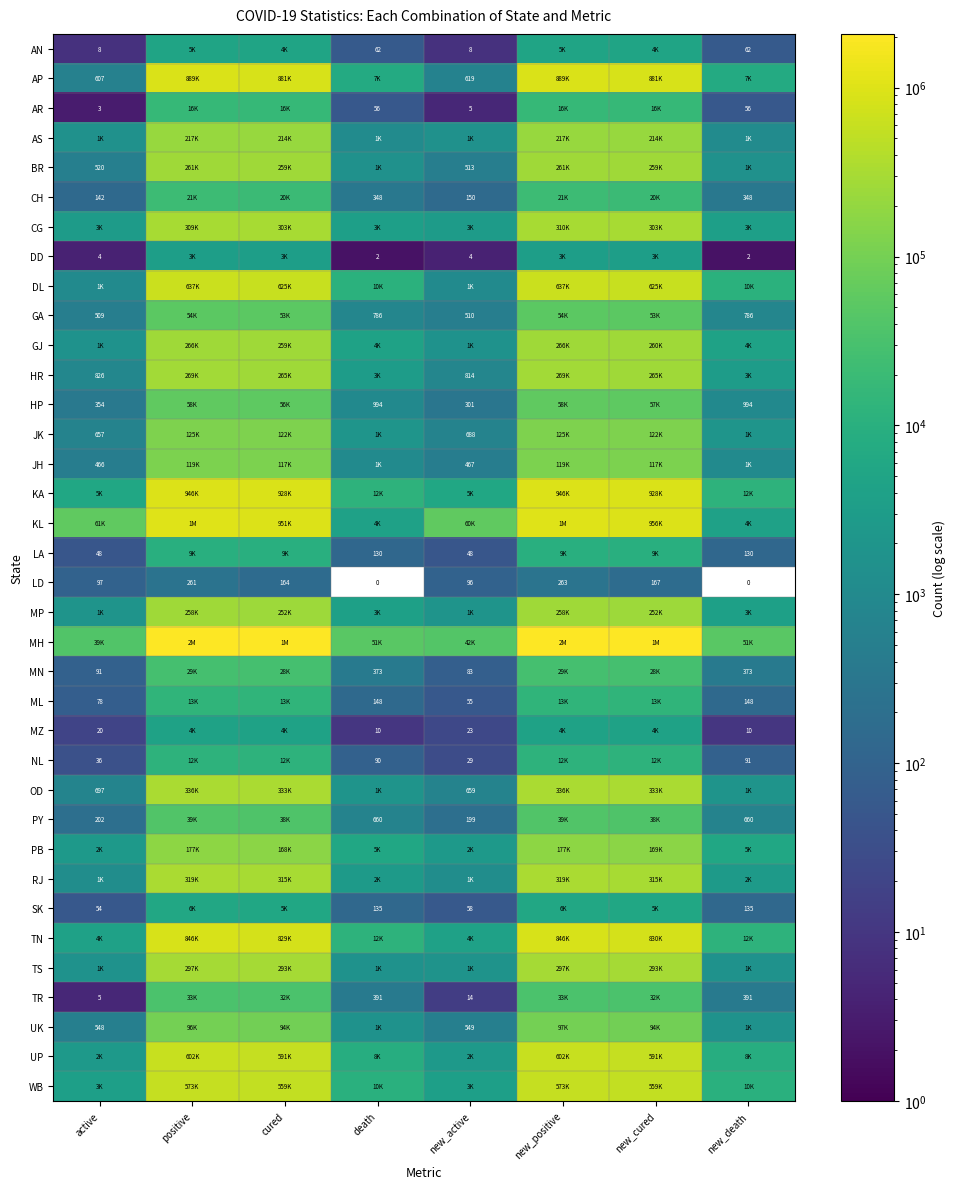

What is the average value of the LD series?

131